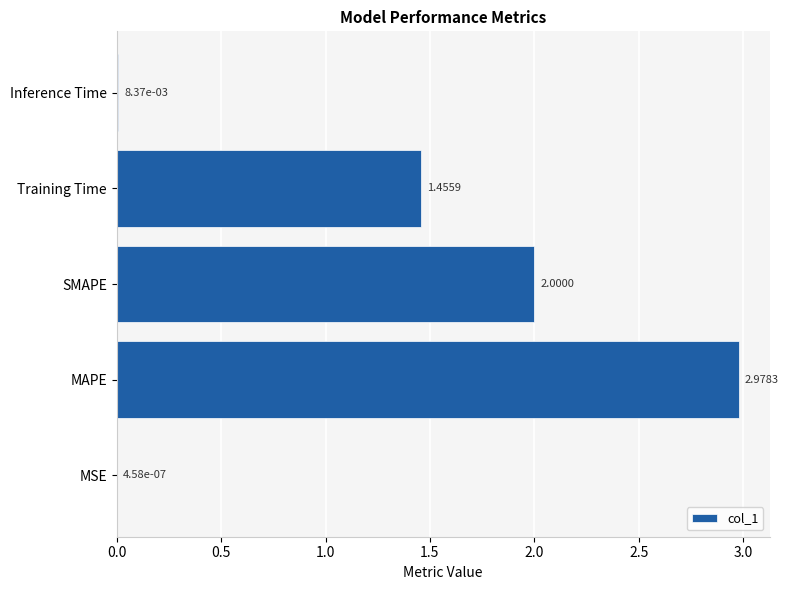

Which label corresponds to the largest value in the chart?

MAPE